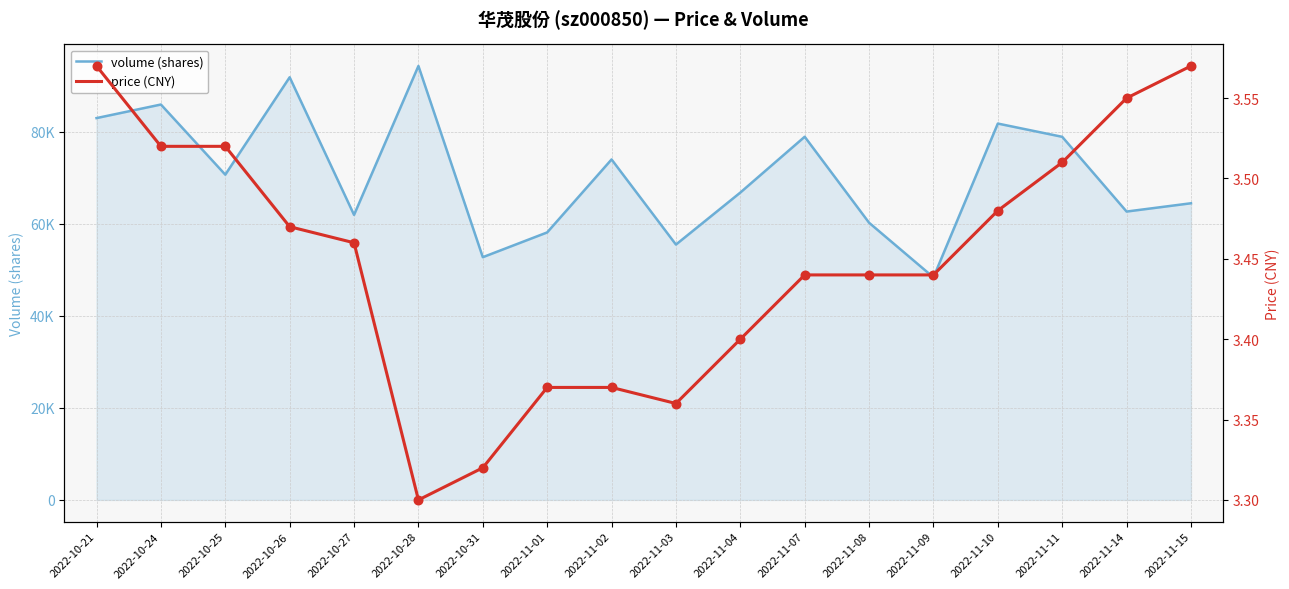

Which series has the widest spread of Y values?

volume